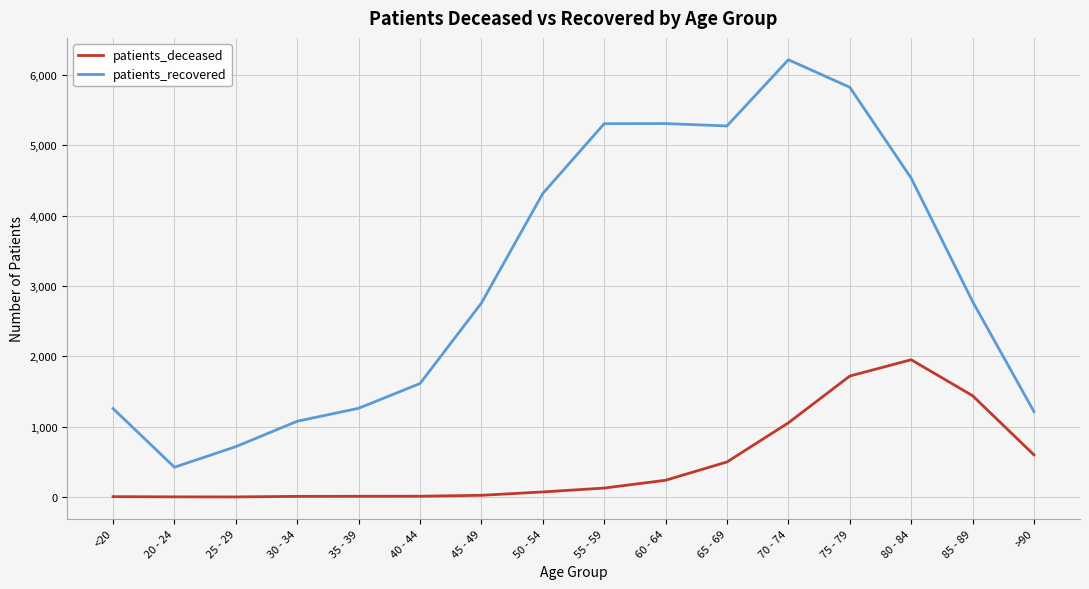

Between 35 - 39 and 70 - 74, which series saw the biggest shift?

patients_recovered